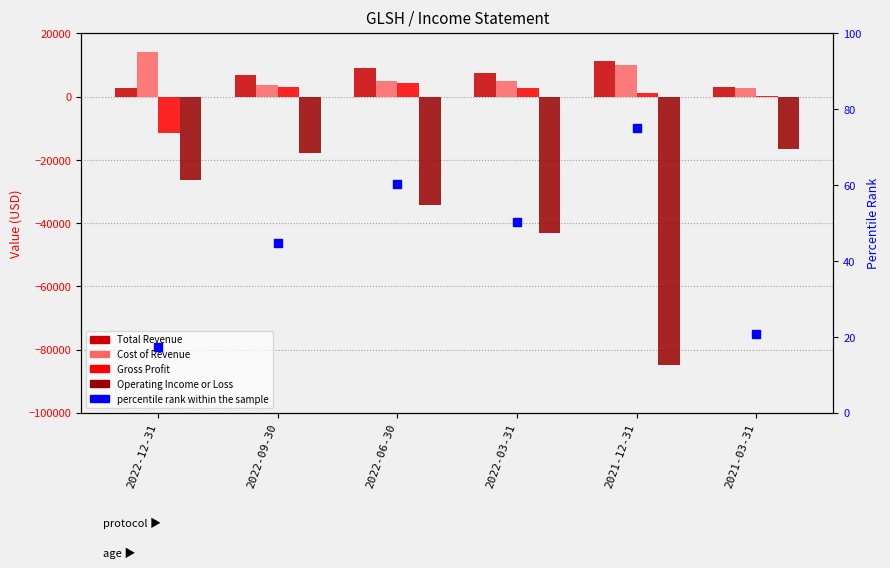

Is the value of Cost of Revenue at 2022-12-31 greater than the value of Operating Income or Loss at 2021-03-31?

Yes